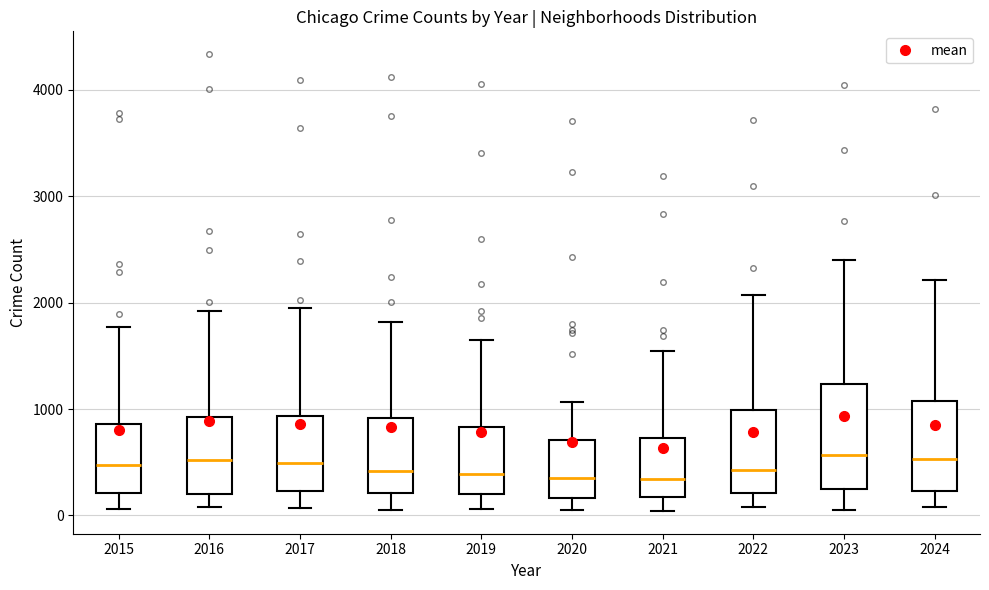

Which box is the tallest, from its lower edge to its upper edge?

2023